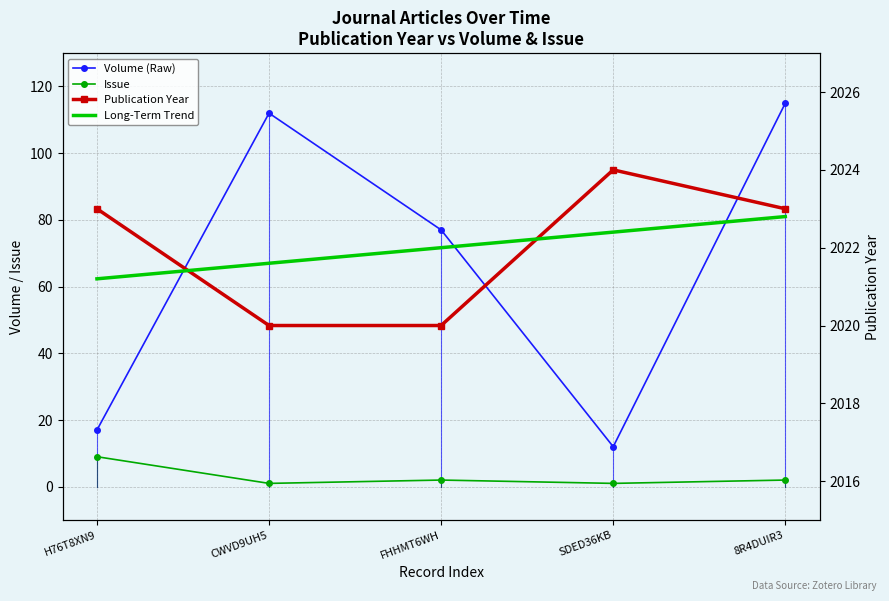

At FHHMT6WH, list the series in order from smallest to largest.

Issue, Volume, Publication Year